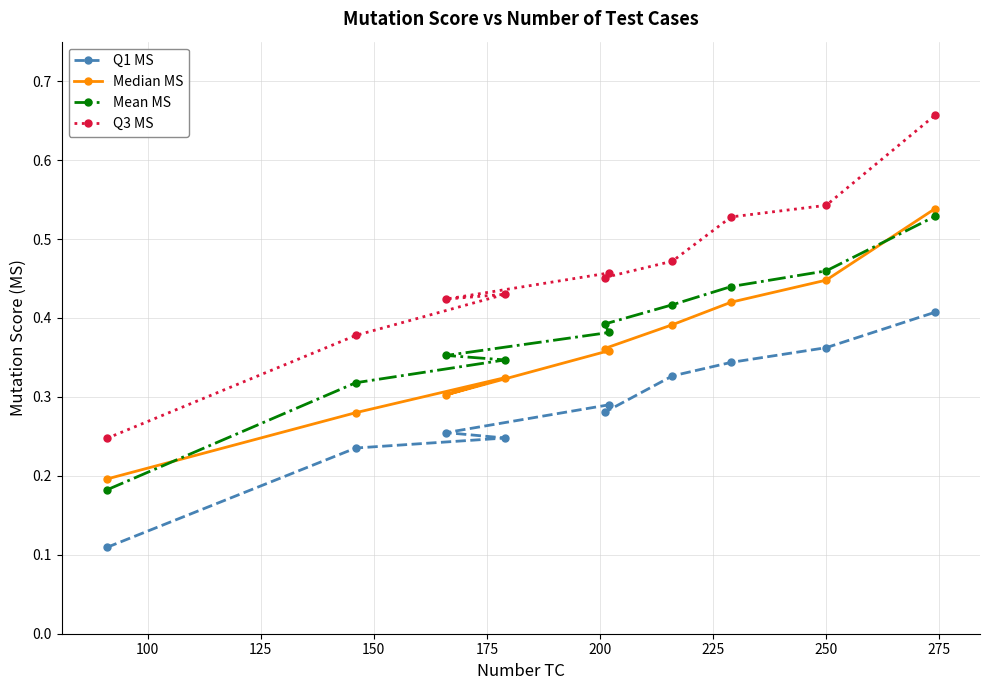

True or false: Q3 MS and Median MS intersect in this chart.

False